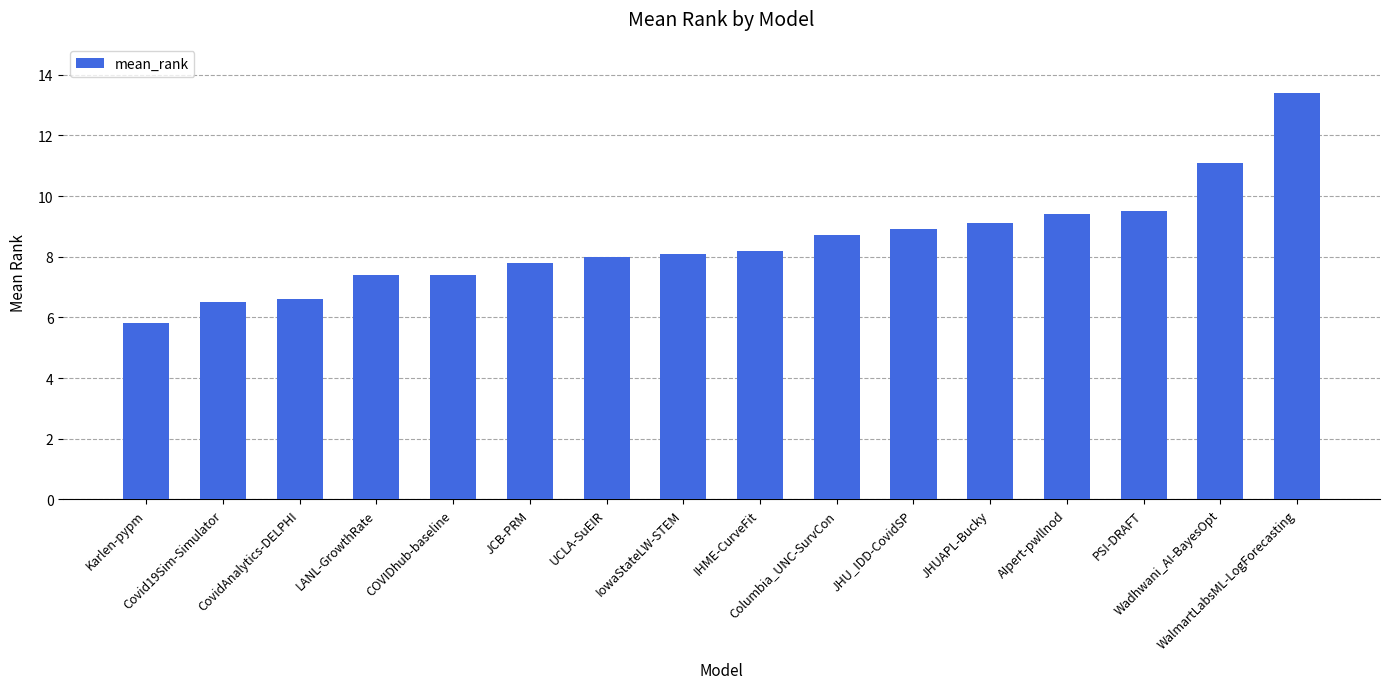

Count the number of data series in this chart.

1